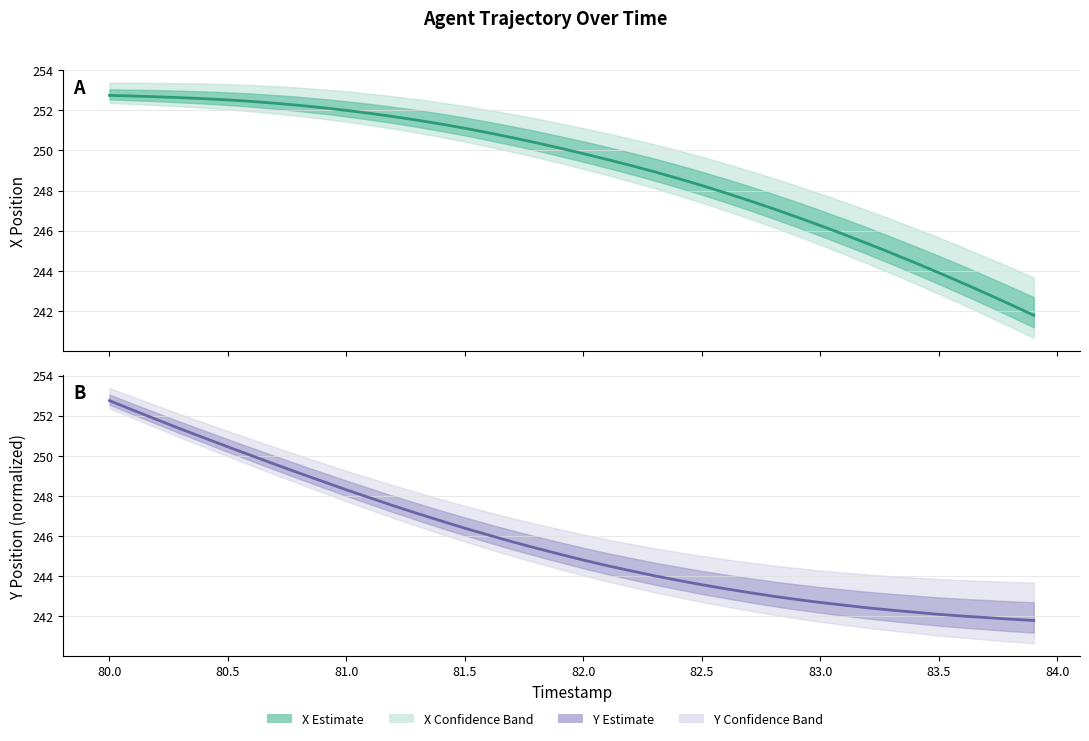

Which series has the largest total across all categories?

X coordinate (Estimate)